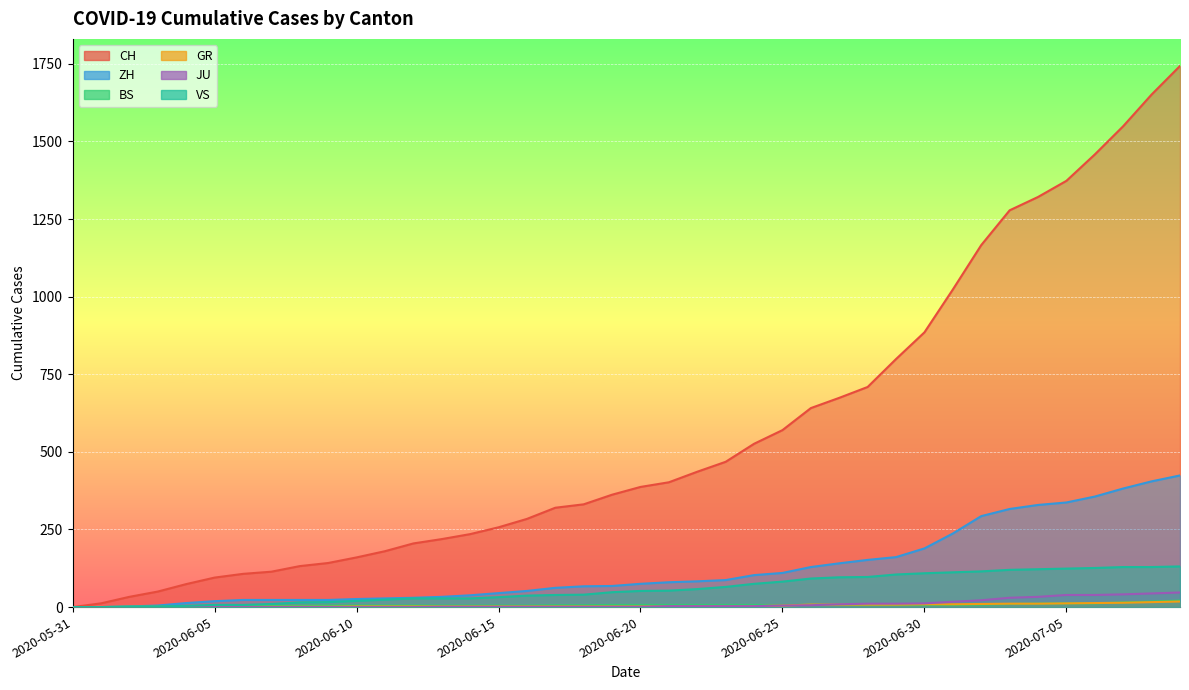

List the series in order of their peak value, lowest first.

GR, BS, JU, VS, ZH, CH